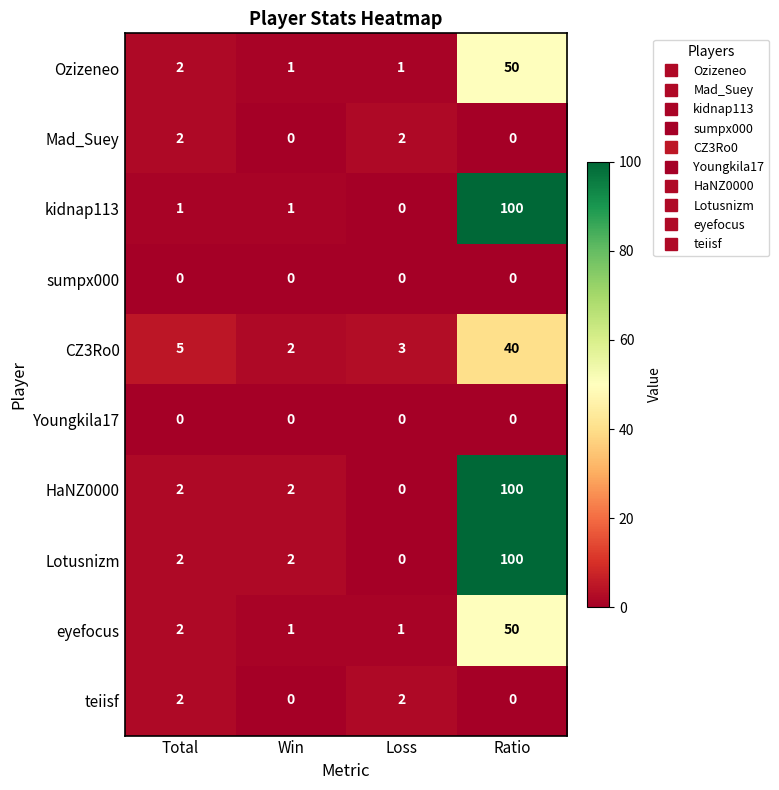

At which category does the chart reach its peak across all series?

Ratio